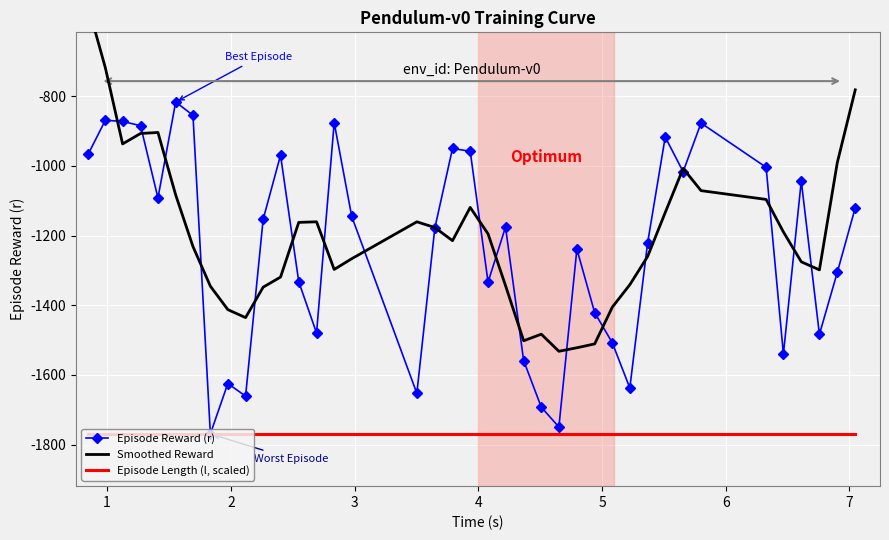

What is the minimum value for Smoothed Reward?

-1532.2